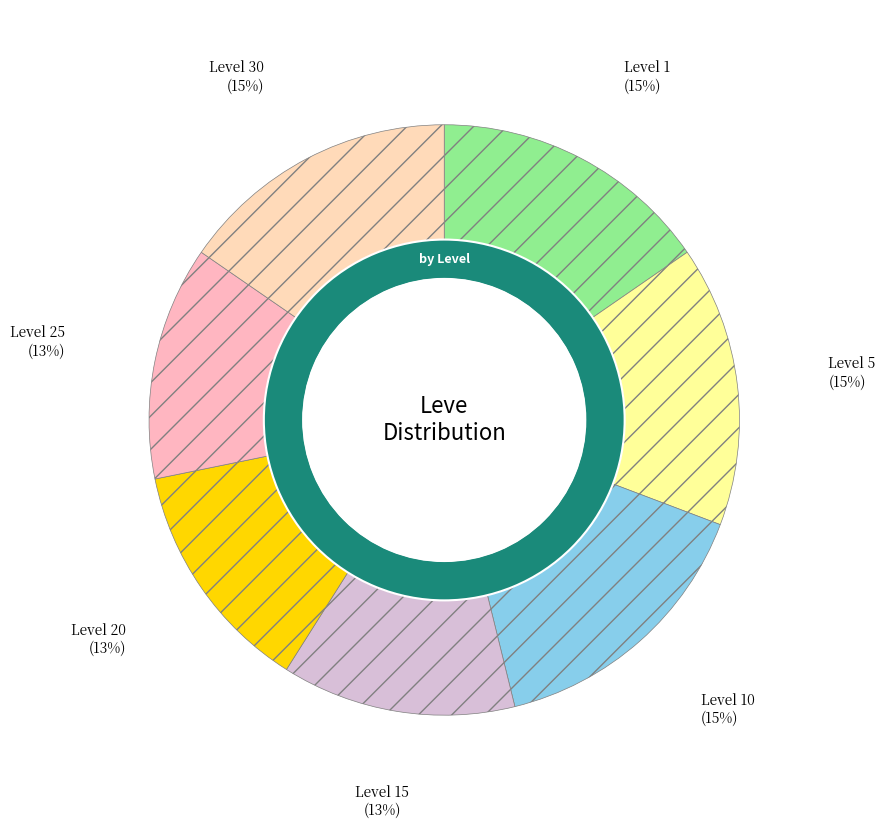

True or false: Level 5 accounts for 15% of the total.

True